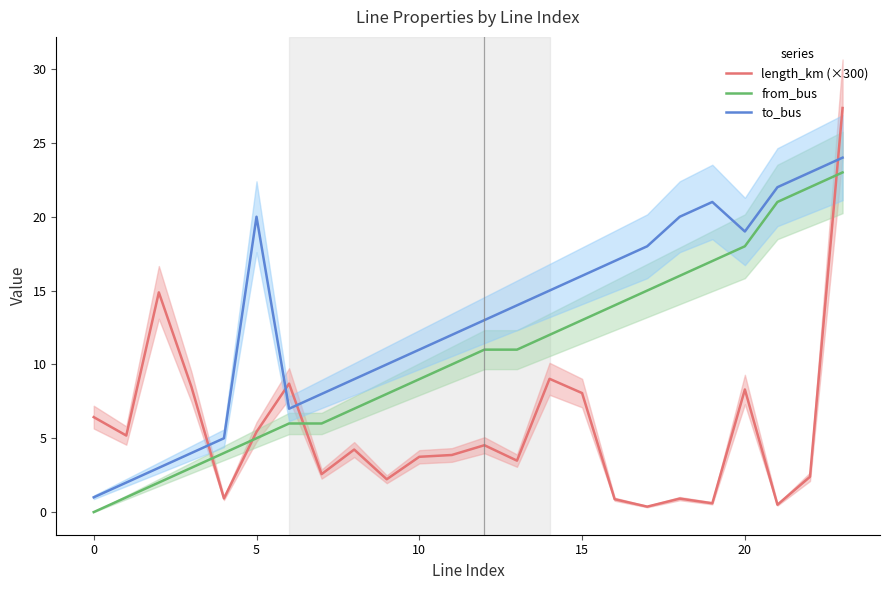

At which category is the sum across all series the highest?

23